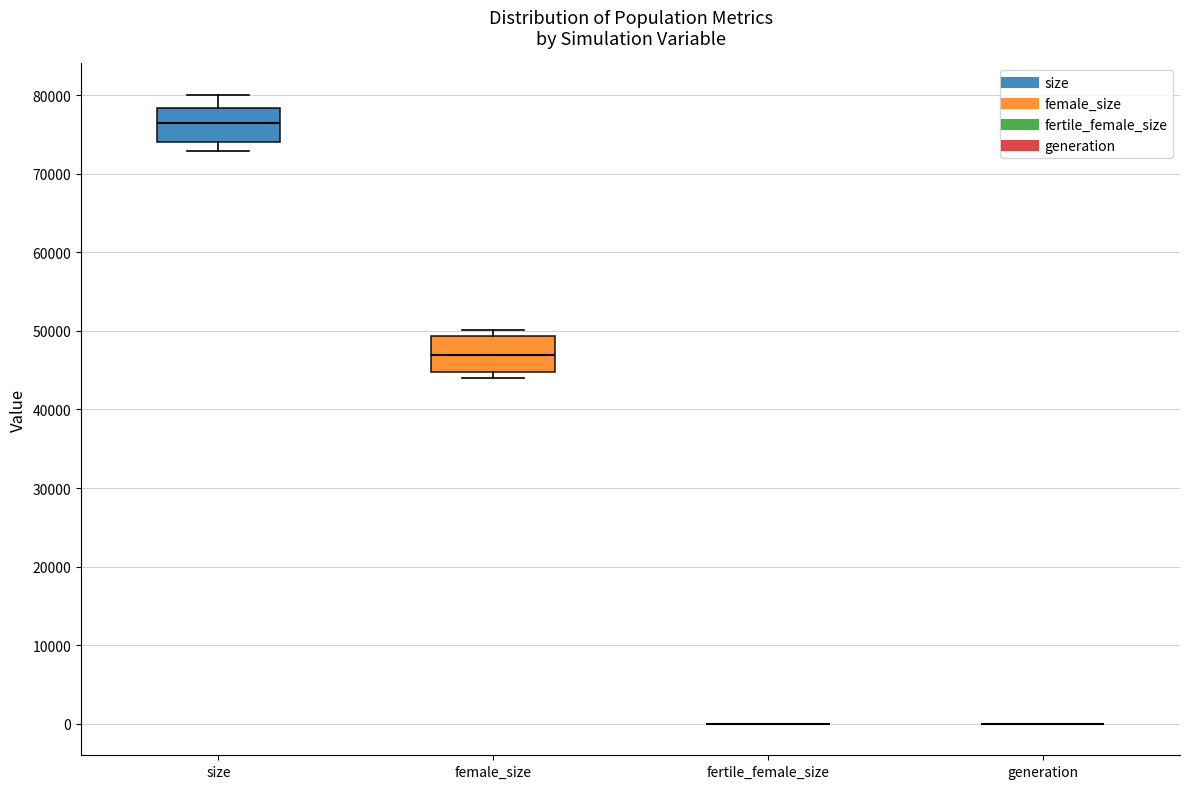

Reading left to right, transcribe this box plot: for each box, give where its median line is, the range the box spans, and where its two whiskers end, as read against the y-axis. The values are not printed on the chart, so give them approximately, as read against the axis.

size: median 76000, box 74000 to 78000, whiskers 73000 to 80000
female_size: median 47000, box 45000 to 49000, whiskers 44000 to 50000
fertile_female_size: box collapsed to a line at 0, whiskers 0 to 0
generation: box collapsed to a line at 0, whiskers 0 to 0